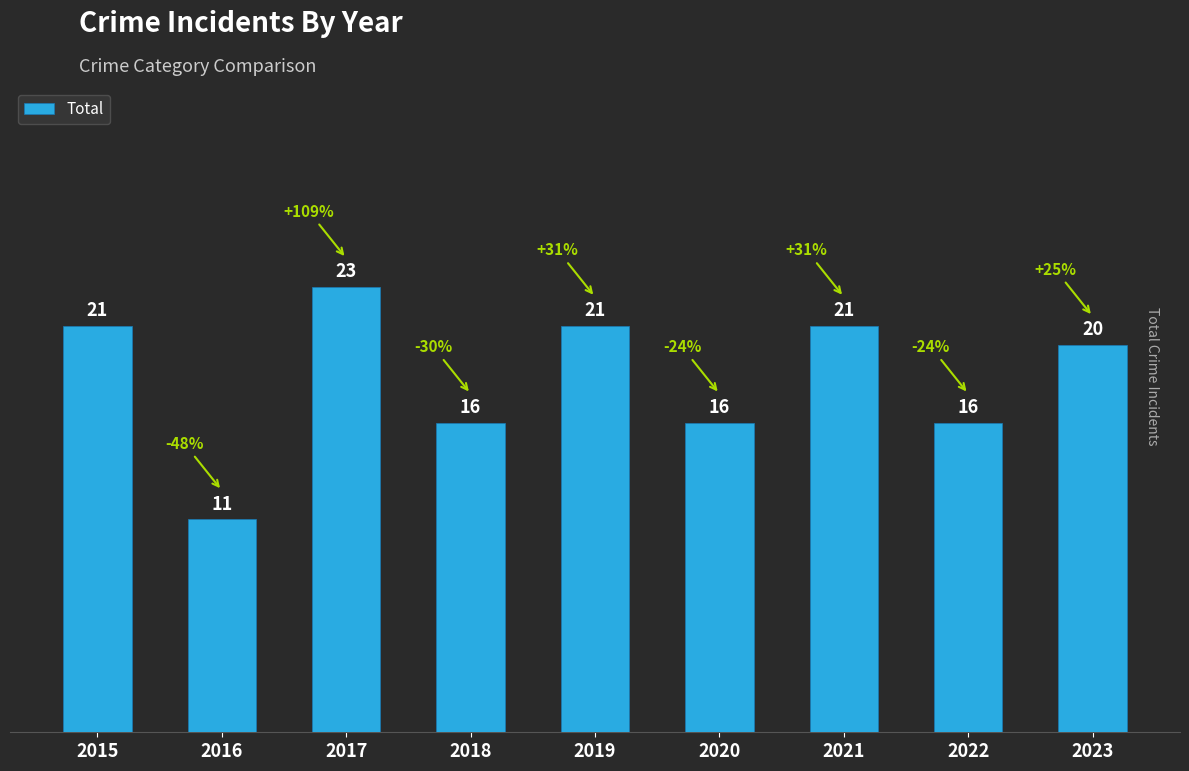

Which has a higher value, 2022 or 2019?

2019